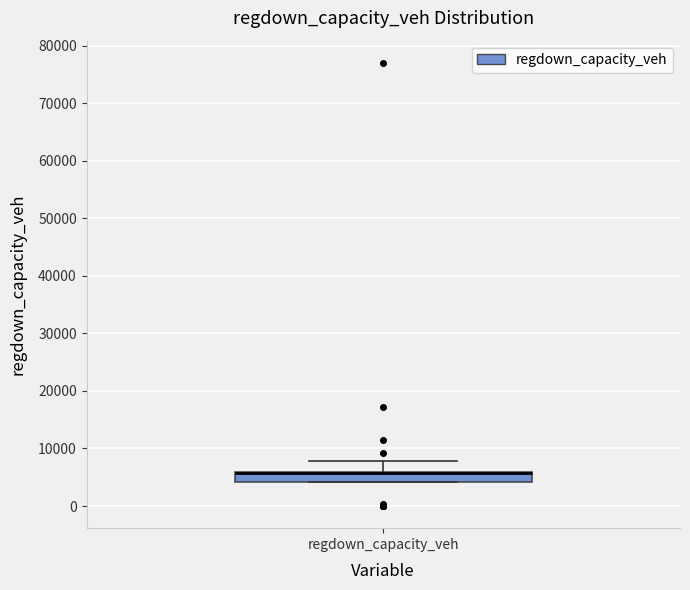

Read this box plot against the y-axis: the position of the median line, the range covered by the box, and the ends of both whiskers. The values are not printed on the chart, so give them approximately, as read against the axis.

median 6000 (drawn on the box's upper edge), box 4000 to 6000, whiskers 4000 to 8000